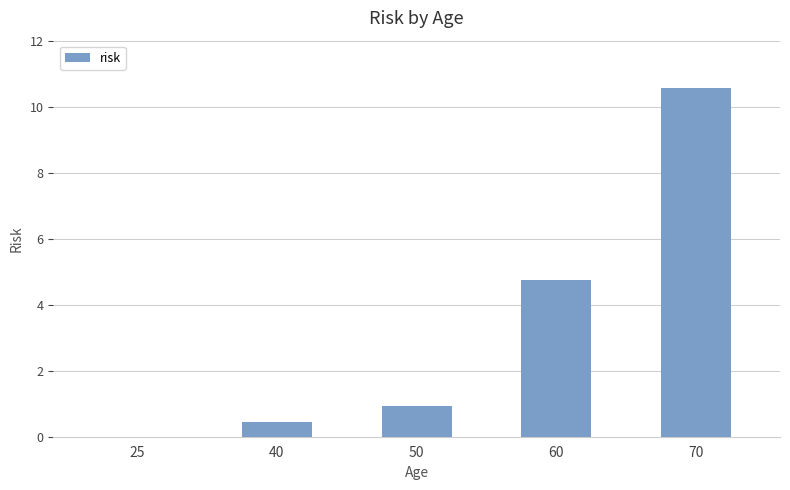

How many positive values are there?

4